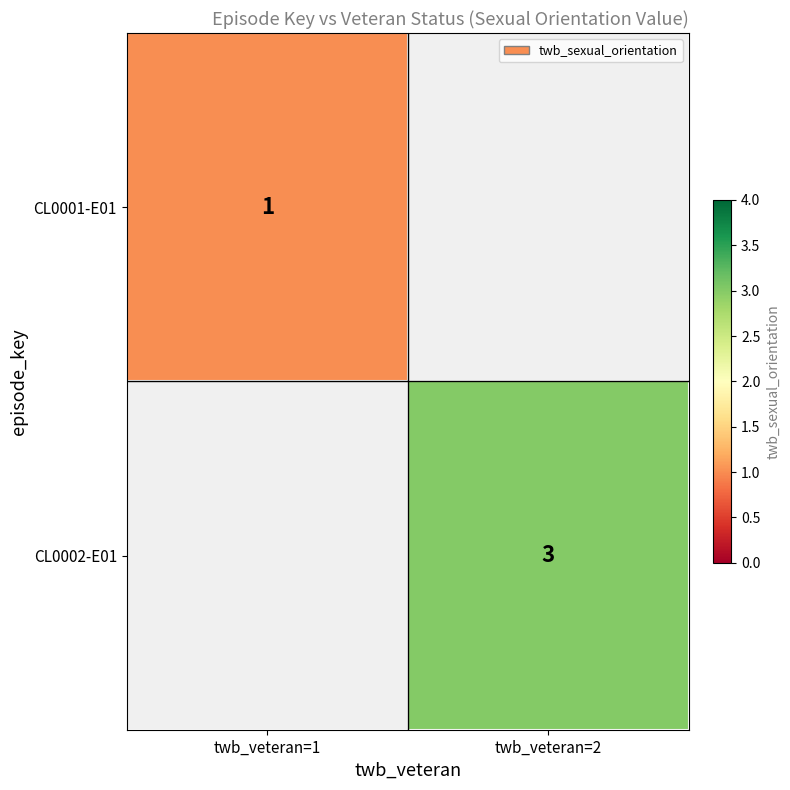

The value of CL0002-E01 at twb_veteran=2 is 3. True or false?

True